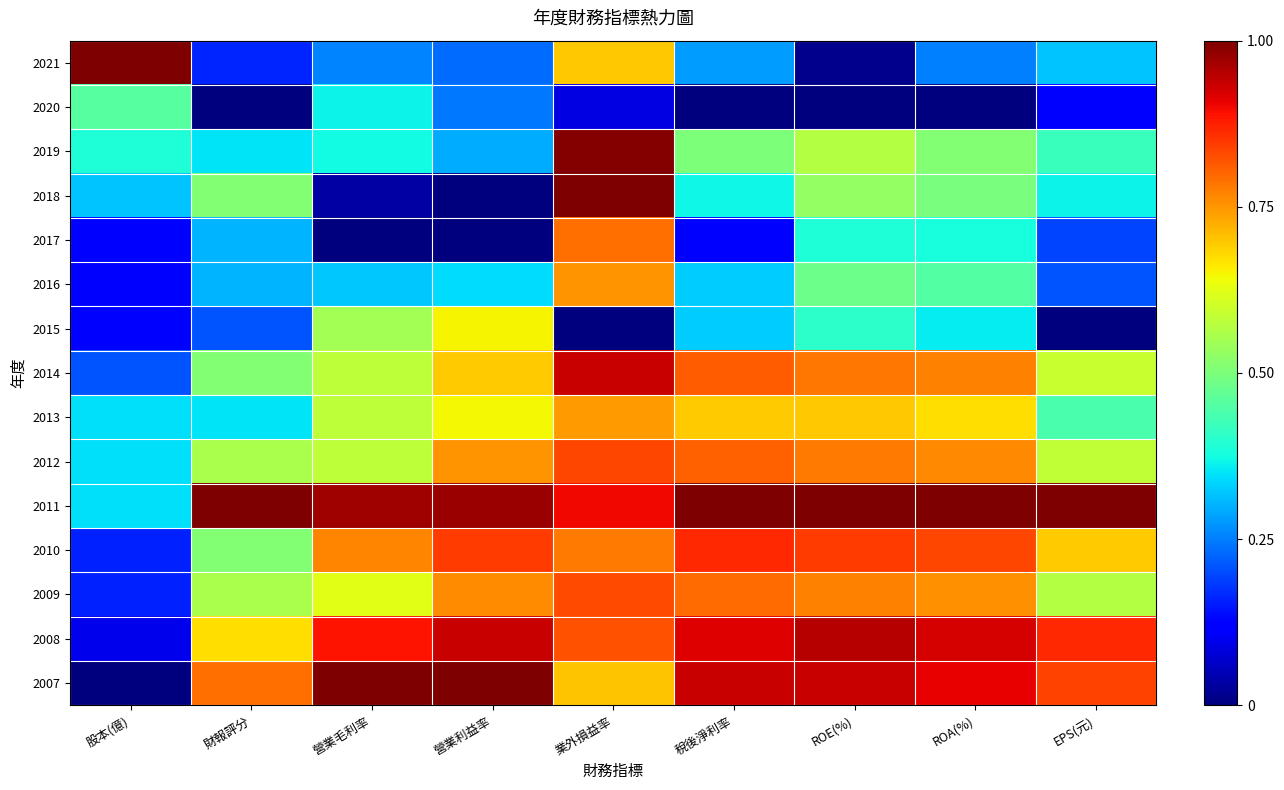

Reading left to right, transcribe all the data shown in this chart.

2007: 股本(億)=0.0	財報評分=0.8	營業毛利率=1.0	營業利益率=1.0	業外損益率=0.7	稅後淨利率=0.9	ROE(%)=0.9	ROA(%)=0.9	EPS(元)=0.8
2008: 股本(億)=0.1	財報評分=0.7	營業毛利率=0.9	營業利益率=0.9	業外損益率=0.8	稅後淨利率=0.9	ROE(%)=1.0	ROA(%)=0.9	EPS(元)=0.9
2009: 股本(億)=0.2	財報評分=0.6	營業毛利率=0.6	營業利益率=0.8	業外損益率=0.8	稅後淨利率=0.8	ROE(%)=0.8	ROA(%)=0.8	EPS(元)=0.6
2010: 股本(億)=0.2	財報評分=0.5	營業毛利率=0.8	營業利益率=0.8	業外損益率=0.8	稅後淨利率=0.9	ROE(%)=0.8	ROA(%)=0.8	EPS(元)=0.7
2011: 股本(億)=0.3	財報評分=1.0	營業毛利率=1.0	營業利益率=1.0	業外損益率=0.9	稅後淨利率=1.0	ROE(%)=1.0	ROA(%)=1.0	EPS(元)=1.0
2012: 股本(億)=0.3	財報評分=0.6	營業毛利率=0.6	營業利益率=0.8	業外損益率=0.8	稅後淨利率=0.8	ROE(%)=0.8	ROA(%)=0.8	EPS(元)=0.6
2013: 股本(億)=0.3	財報評分=0.3	營業毛利率=0.6	營業利益率=0.6	業外損益率=0.7	稅後淨利率=0.7	ROE(%)=0.7	ROA(%)=0.7	EPS(元)=0.4
2014: 股本(億)=0.2	財報評分=0.5	營業毛利率=0.6	營業利益率=0.7	業外損益率=0.9	稅後淨利率=0.8	ROE(%)=0.8	ROA(%)=0.8	EPS(元)=0.6
2015: 股本(億)=0.1	財報評分=0.2	營業毛利率=0.5	營業利益率=0.7	業外損益率=0.0	稅後淨利率=0.3	ROE(%)=0.4	ROA(%)=0.4	EPS(元)=0.0
2016: 股本(億)=0.1	財報評分=0.3	營業毛利率=0.3	營業利益率=0.3	業外損益率=0.8	稅後淨利率=0.3	ROE(%)=0.5	ROA(%)=0.4	EPS(元)=0.2
2017: 股本(億)=0.1	財報評分=0.3	營業毛利率=0.0	營業利益率=0.0	業外損益率=0.8	稅後淨利率=0.1	ROE(%)=0.4	ROA(%)=0.4	EPS(元)=0.2
2018: 股本(億)=0.3	財報評分=0.5	營業毛利率=0.0	營業利益率=0.0	業外損益率=1.0	稅後淨利率=0.4	ROE(%)=0.5	ROA(%)=0.5	EPS(元)=0.4
2019: 股本(億)=0.4	財報評分=0.3	營業毛利率=0.4	營業利益率=0.3	業外損益率=1.0	稅後淨利率=0.5	ROE(%)=0.6	ROA(%)=0.5	EPS(元)=0.4
2020: 股本(億)=0.5	財報評分=0.0	營業毛利率=0.4	營業利益率=0.2	業外損益率=0.1	稅後淨利率=0.0	ROE(%)=0.0	ROA(%)=0.0	EPS(元)=0.1
2021: 股本(億)=1.0	財報評分=0.2	營業毛利率=0.3	營業利益率=0.2	業外損益率=0.7	稅後淨利率=0.3	ROE(%)=0.0	ROA(%)=0.3	EPS(元)=0.3